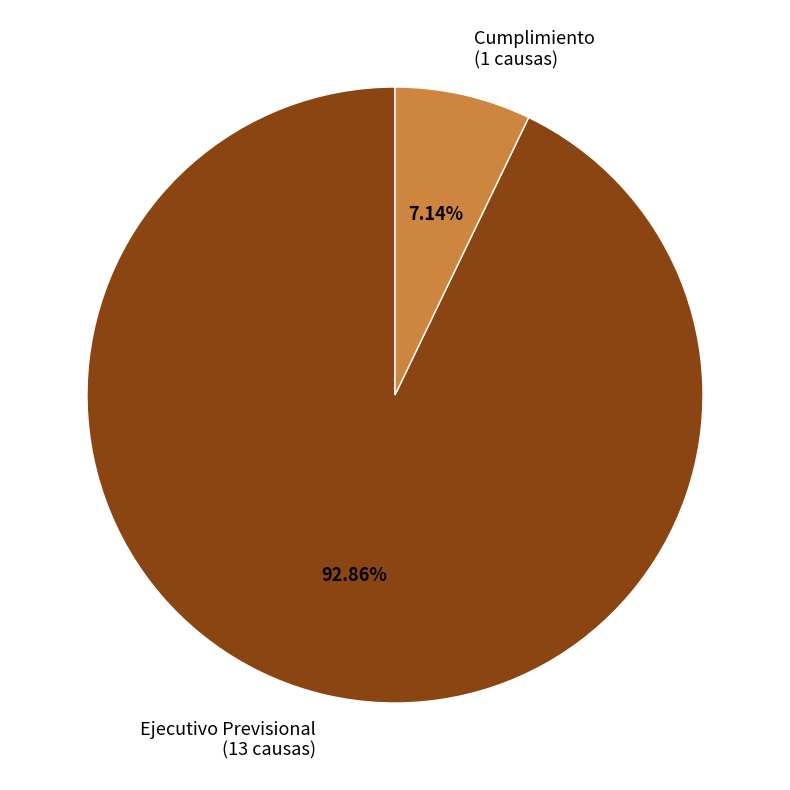

What is the ratio of the value at Ejecutivo Previsional to the value at Cumplimiento?

13.0